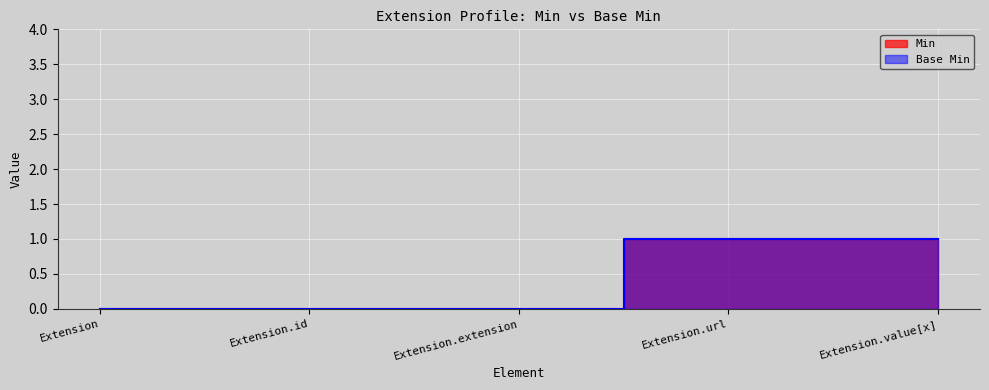

Rank the series at Extension.extension from highest to lowest value.

Min, Base Min